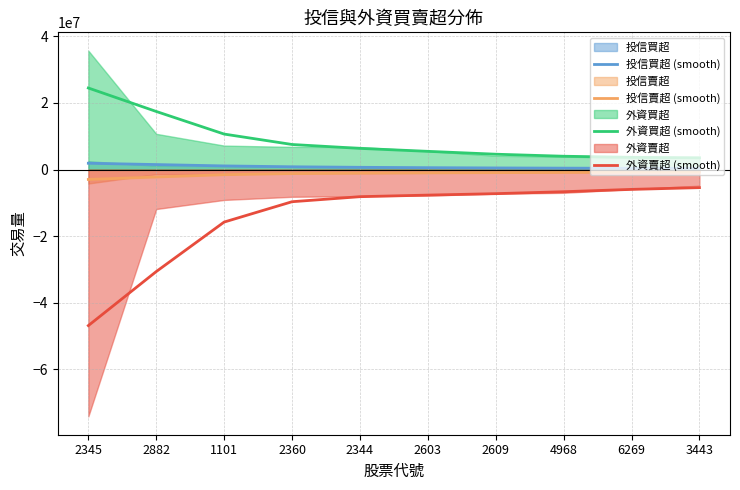

The value of 投信買超 (smooth) at 2603 is 149236.3. True or false?

False